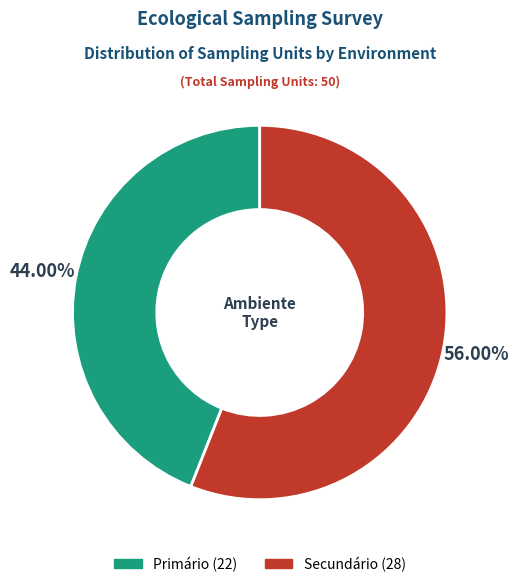

Is there any slice that represents more than half of the pie?

Yes